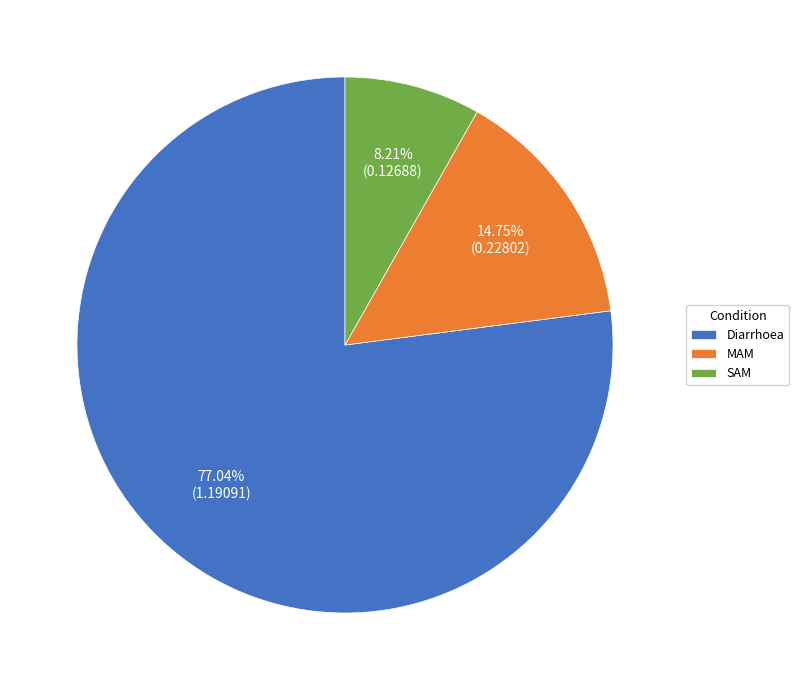

Combined, what portion of the pie is SAM and Diarrhoea?

85.2%